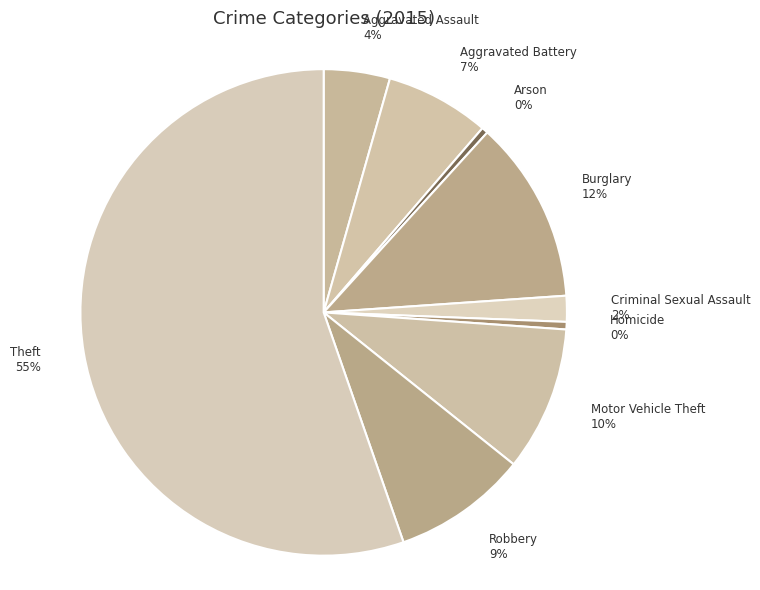

Between Motor Vehicle Theft 10% and Burglary 12%, which is larger?

Burglary 12%